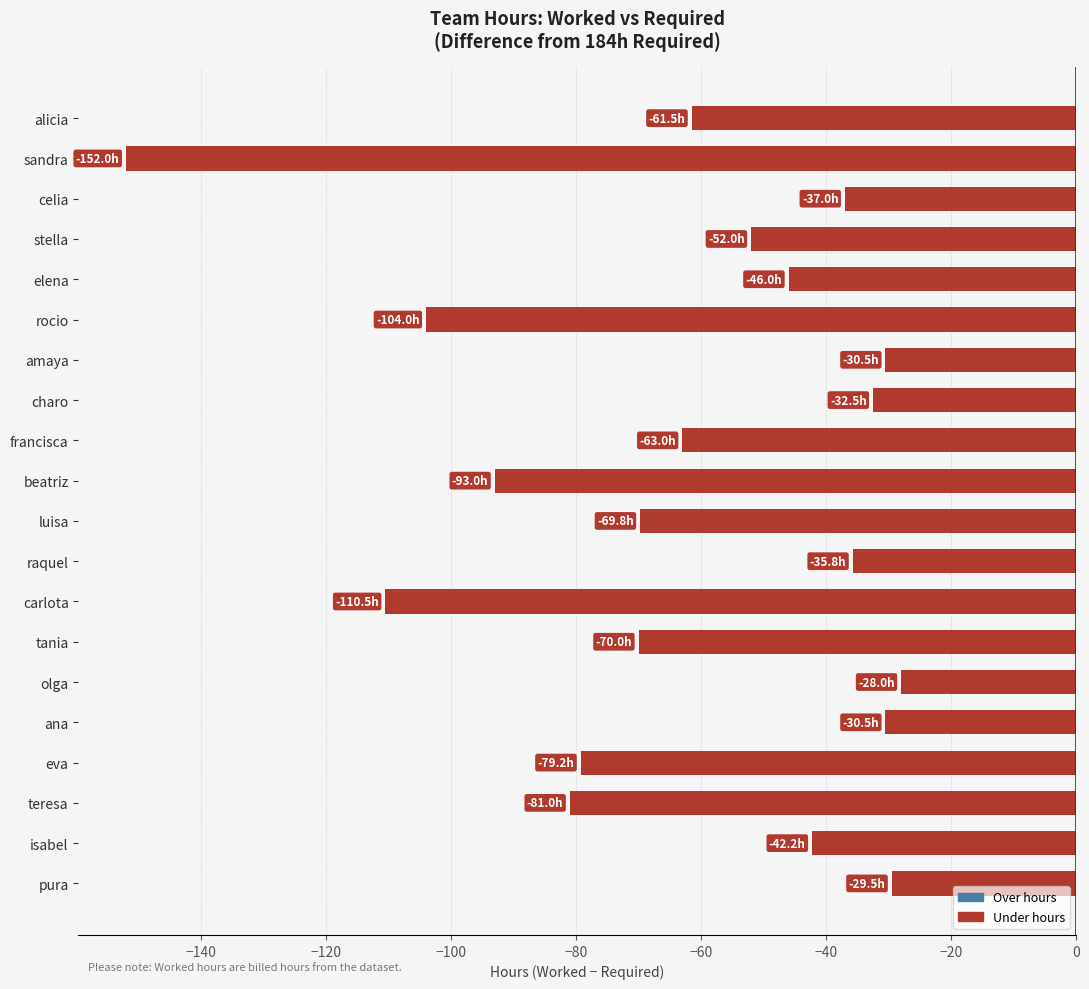

What is the change in value from alicia to teresa?

-19.5